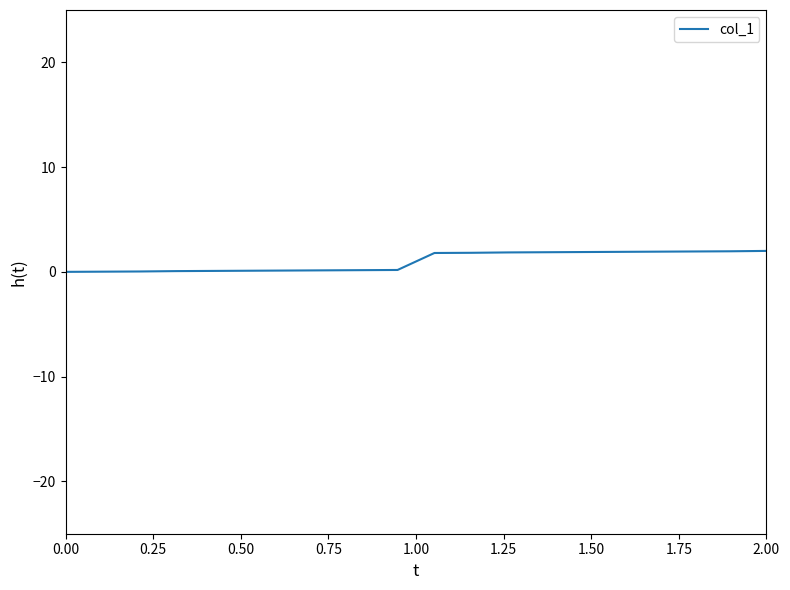

How many lines are shown in the chart?

1